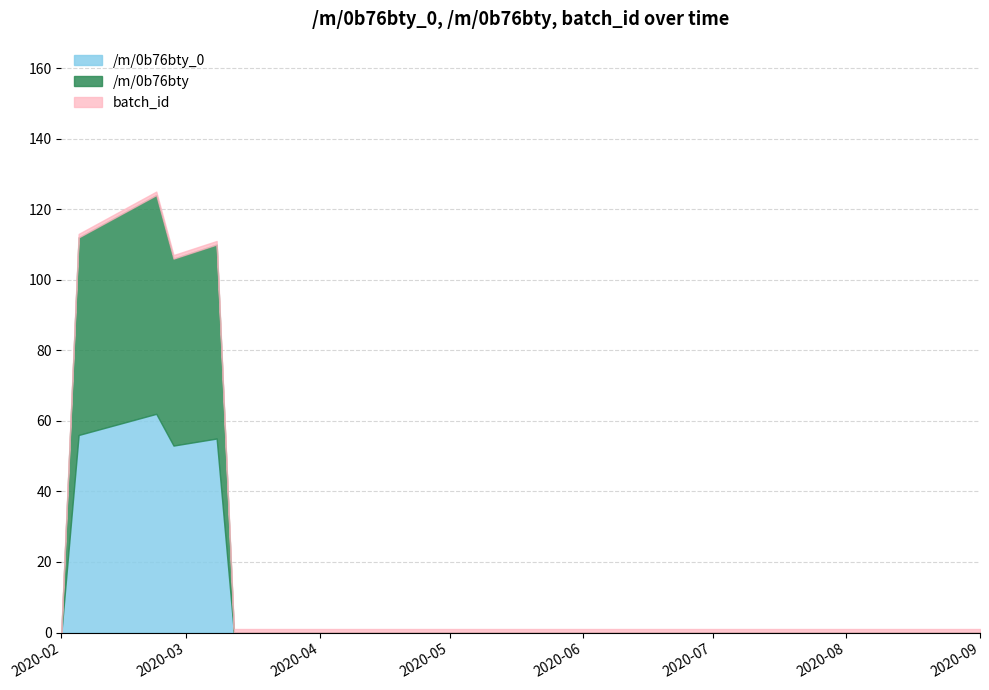

Reading right to left, list all the values displayed in this chart.

/m/0b76bty_0: 2020-09-01=0	2020-08-15=0	2020-08-01=0	2020-07-15=0	2020-07-01=0	2020-06-15=0	2020-06-01=0	2020-05-15=0	2020-05-01=0	2020-04-20=0	2020-04-10=0	2020-04-01=0	2020-03-20=0	2020-03-15=0	2020-03-12=0	2020-03-08=55	2020-02-27=53	2020-02-23=62	2020-02-05=56	2020-02-01=0
/m/0b76bty: 2020-09-01=0	2020-08-15=0	2020-08-01=0	2020-07-15=0	2020-07-01=0	2020-06-15=0	2020-06-01=0	2020-05-15=0	2020-05-01=0	2020-04-20=0	2020-04-10=0	2020-04-01=0	2020-03-20=0	2020-03-15=0	2020-03-12=0	2020-03-08=55	2020-02-27=53	2020-02-23=62	2020-02-05=56	2020-02-01=0
batch_id: 2020-09-01=1	2020-08-15=1	2020-08-01=1	2020-07-15=1	2020-07-01=1	2020-06-15=1	2020-06-01=1	2020-05-15=1	2020-05-01=1	2020-04-20=1	2020-04-10=1	2020-04-01=1	2020-03-20=1	2020-03-15=1	2020-03-12=1	2020-03-08=1	2020-02-27=1	2020-02-23=1	2020-02-05=1	2020-02-01=1